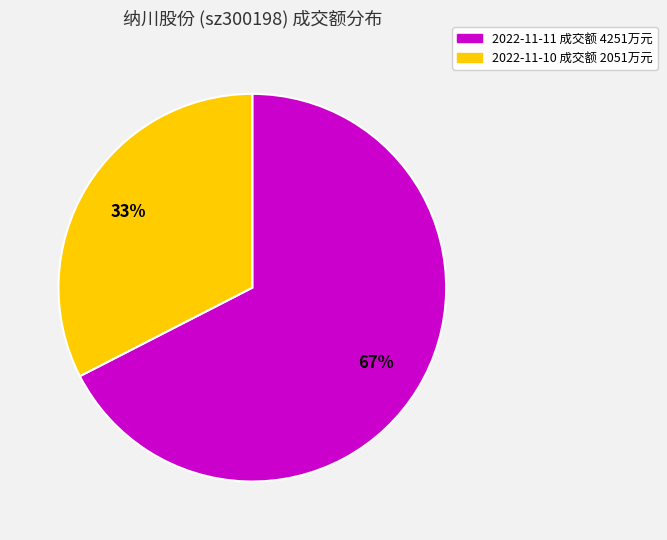

To the nearest percent, what is the average slice percentage?

50%